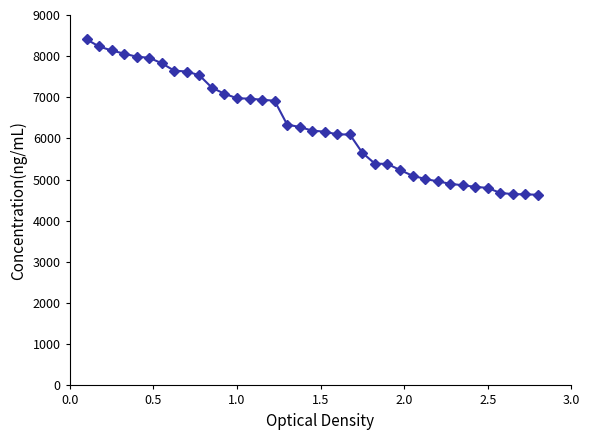

What is the smallest value displayed?

4632